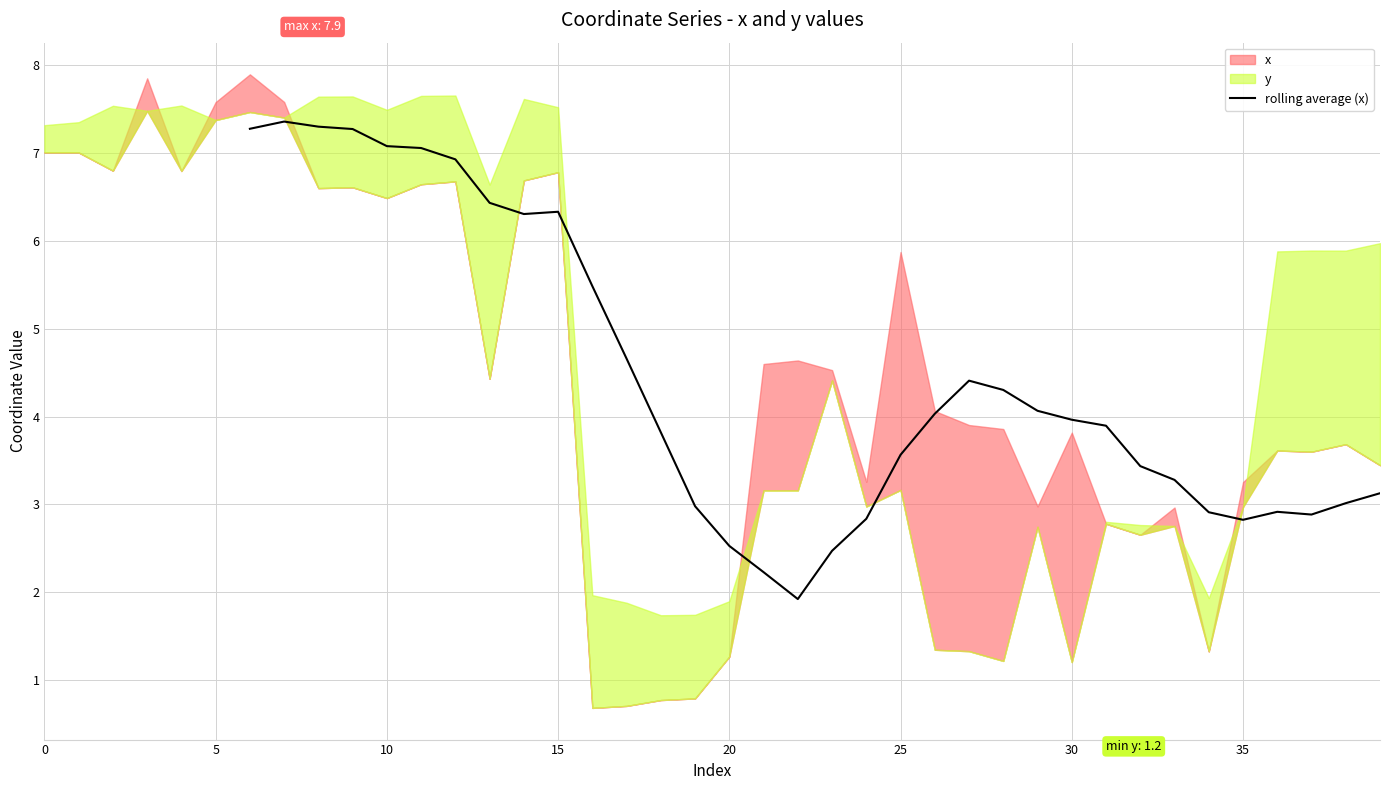

True or false: the data has more than 1 interior local peaks.

True